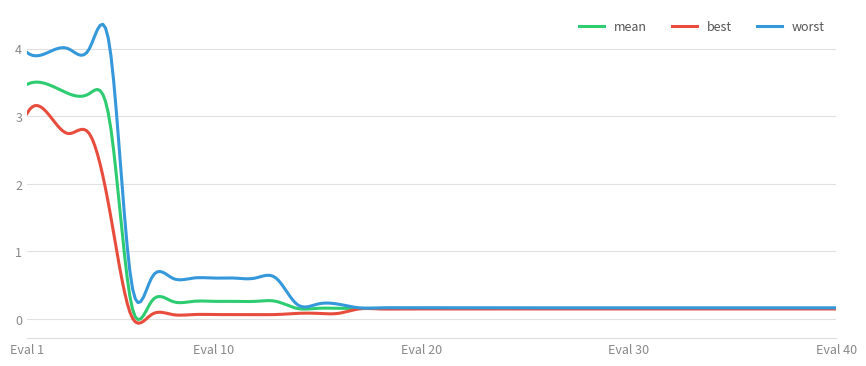

Which series has the largest range (max minus min)?

worst